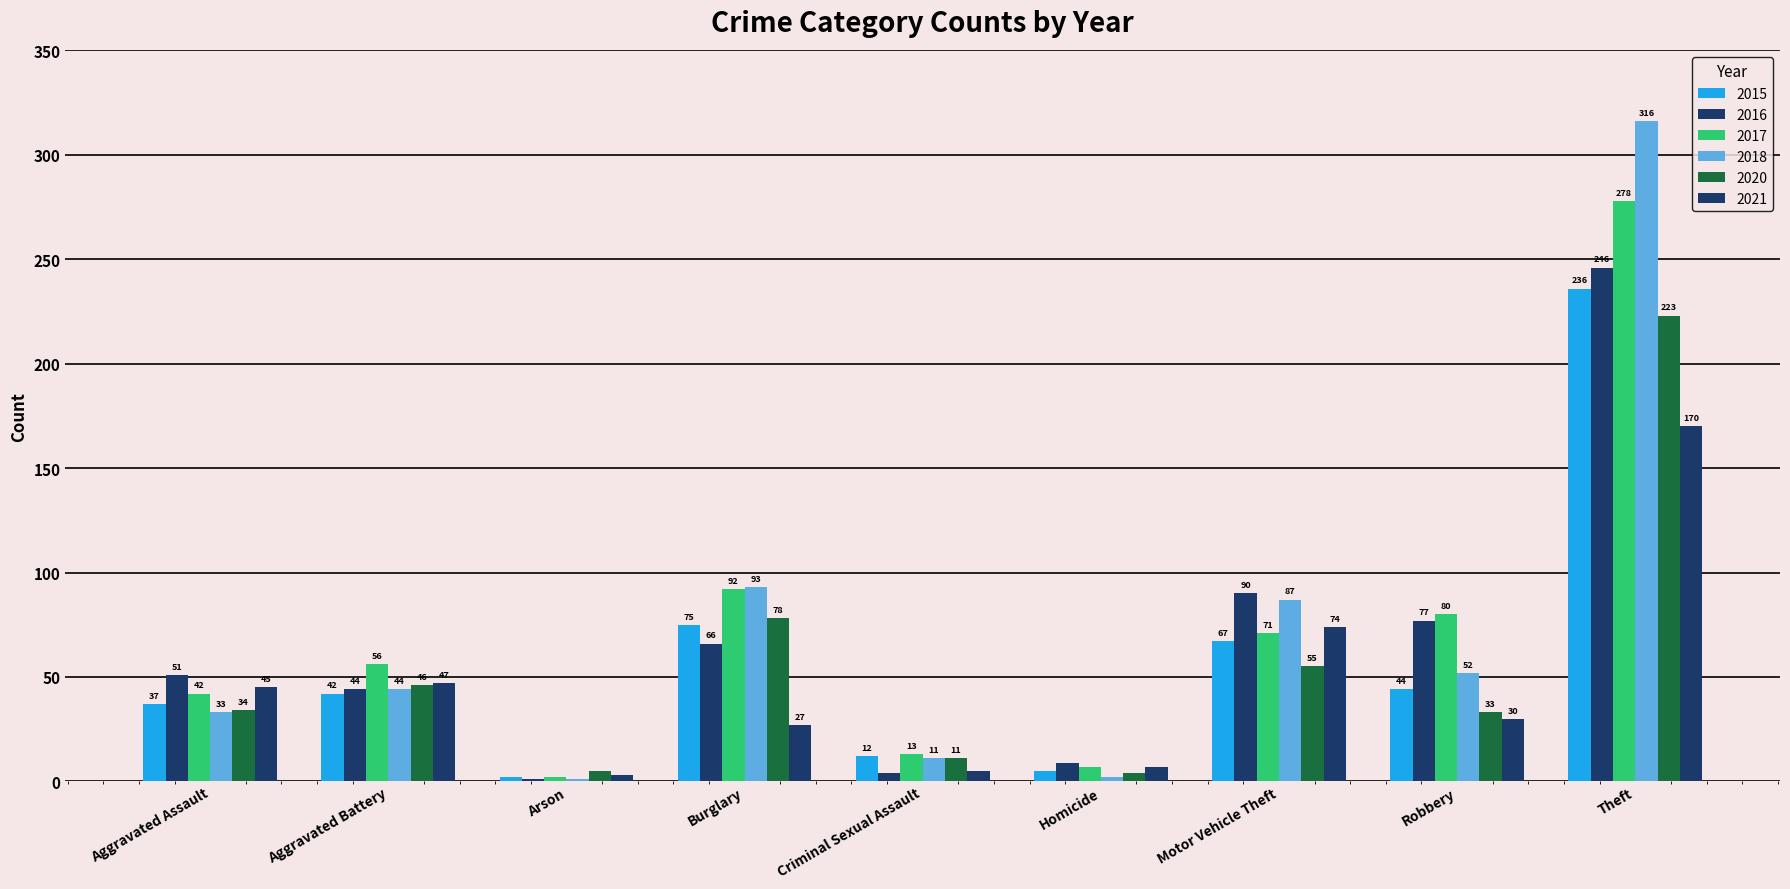

How many distinct data groups are displayed?

6